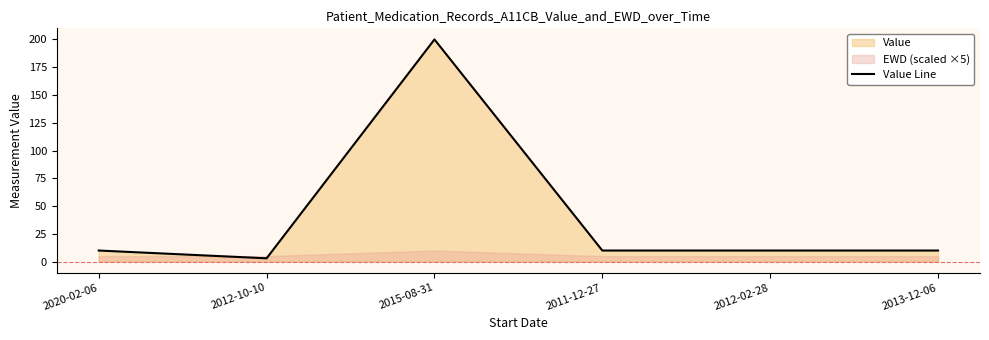

What is the sum of all values?

243